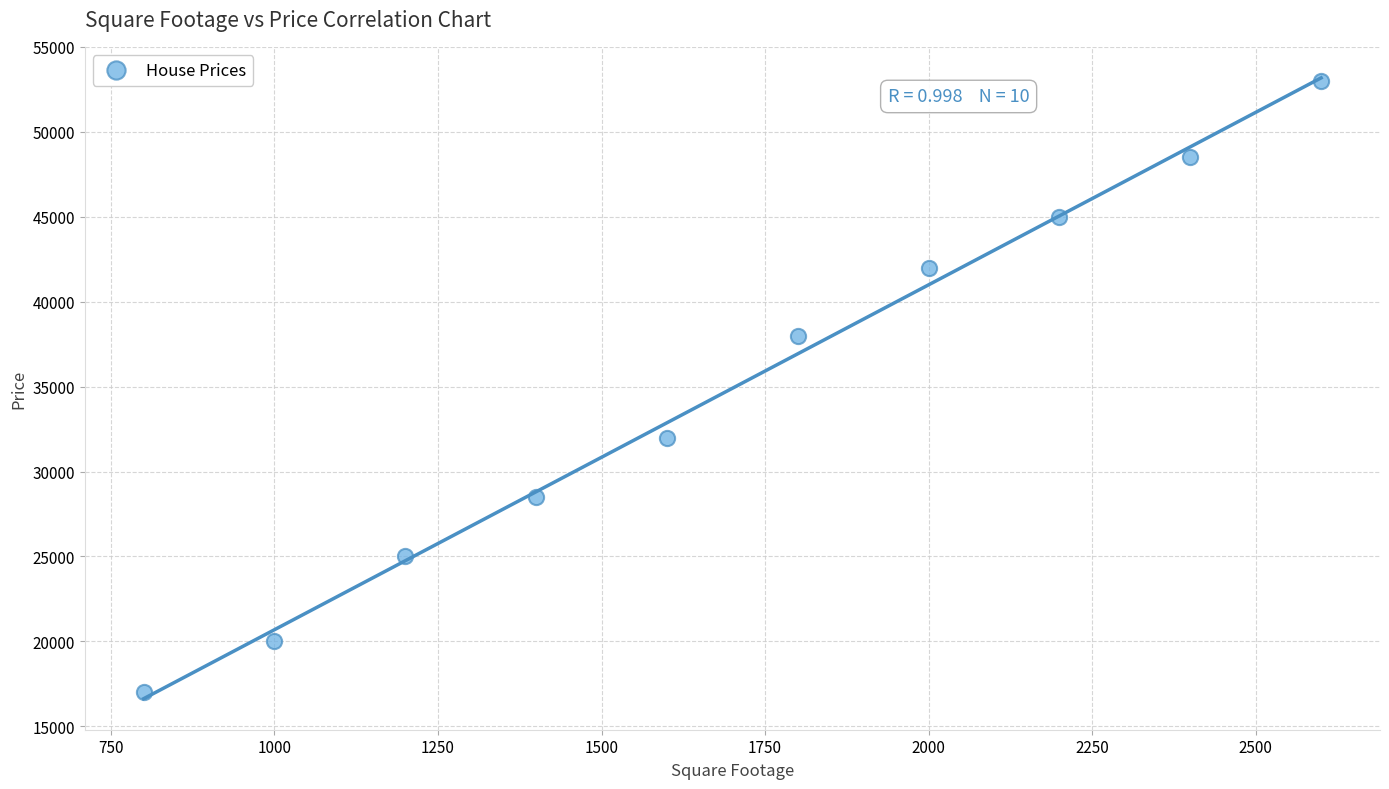

What is the range of Y values (max minus min)?

36000